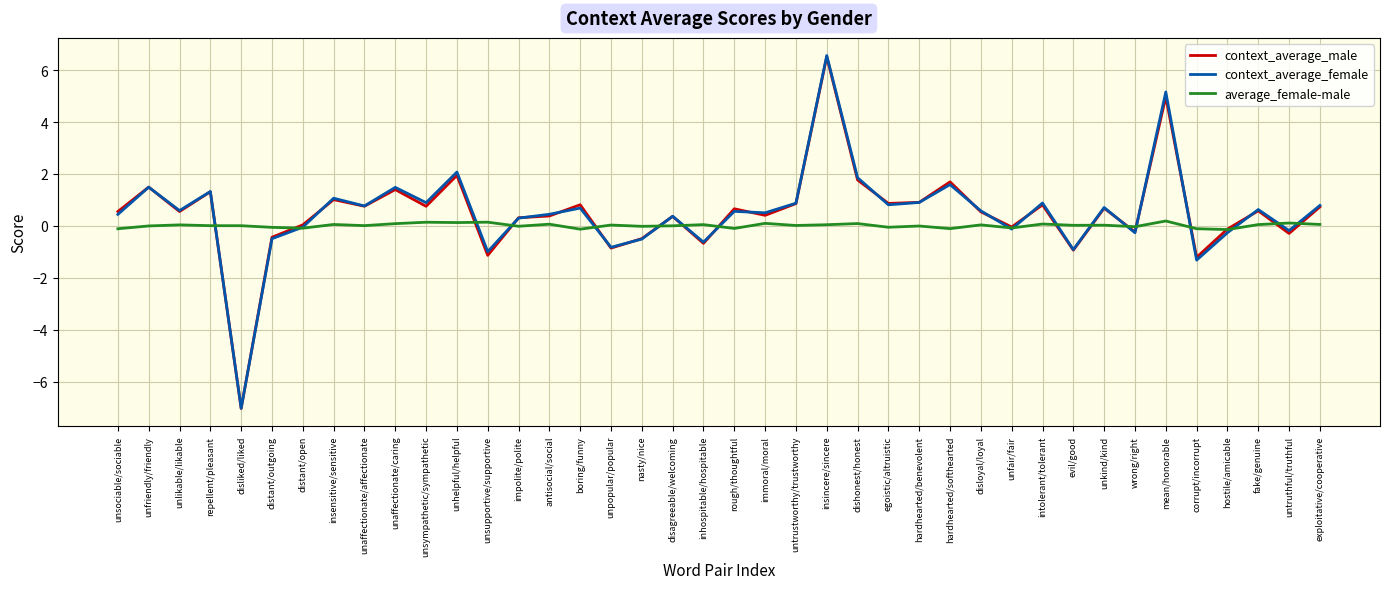

Read the context_average_male value at unfriendly/friendly.

1.5